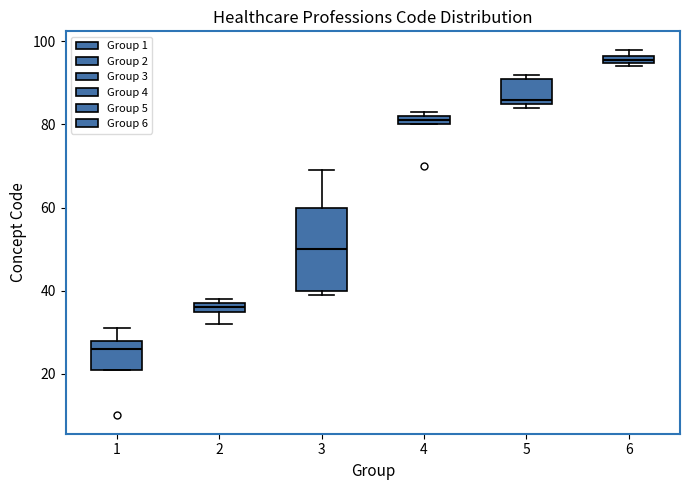

Which box is the tallest, from its lower edge to its upper edge?

3